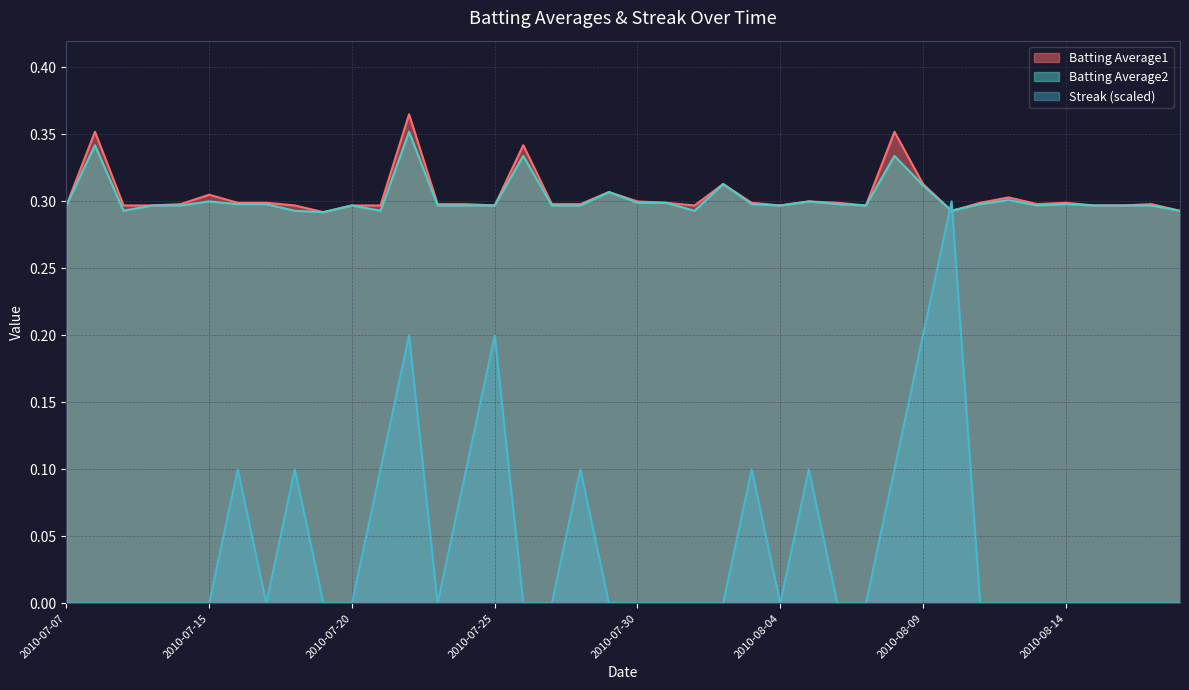

What position from the left is 2010-07-07?

1